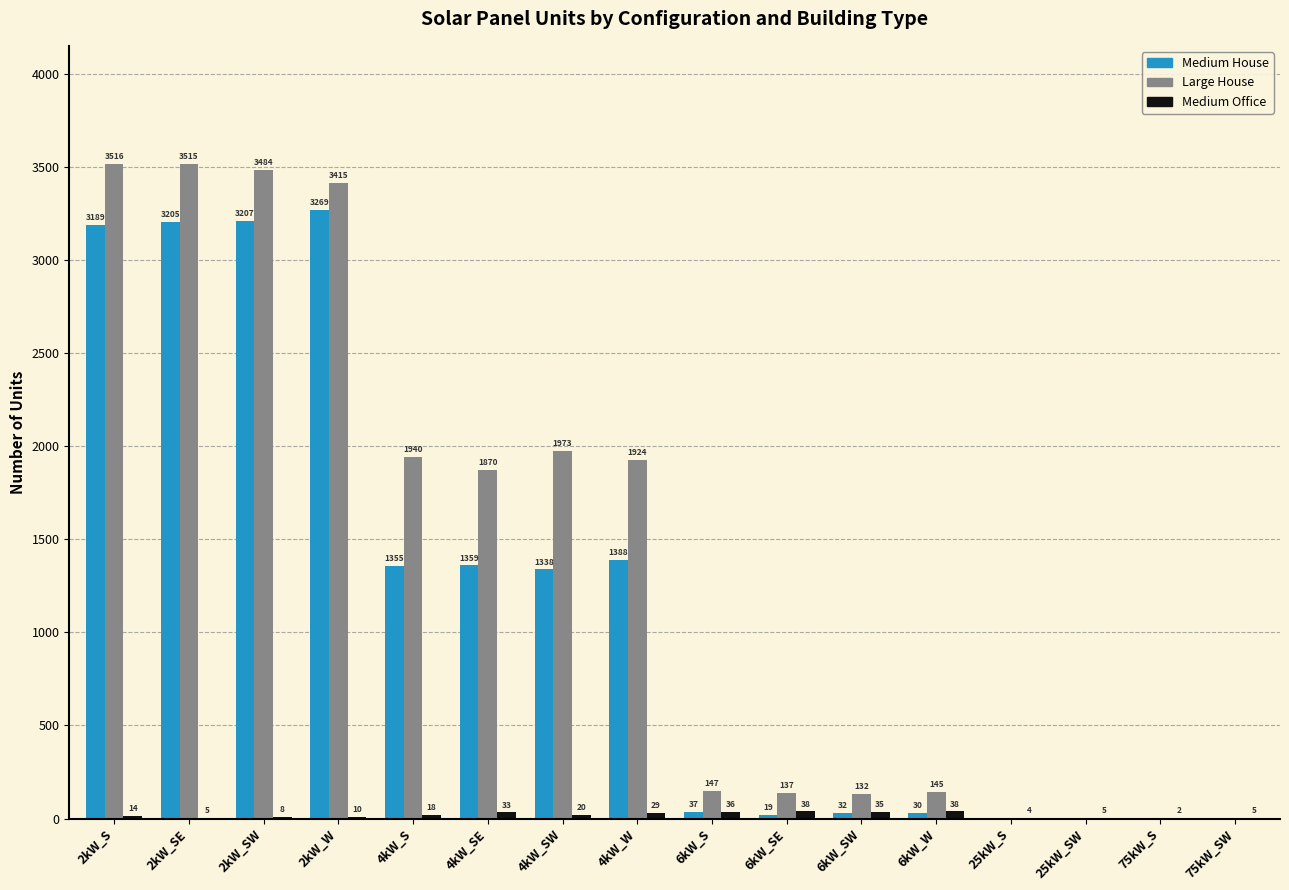

What is the sum of the Medium House values at 4kW_SW and 6kW_W?

1368